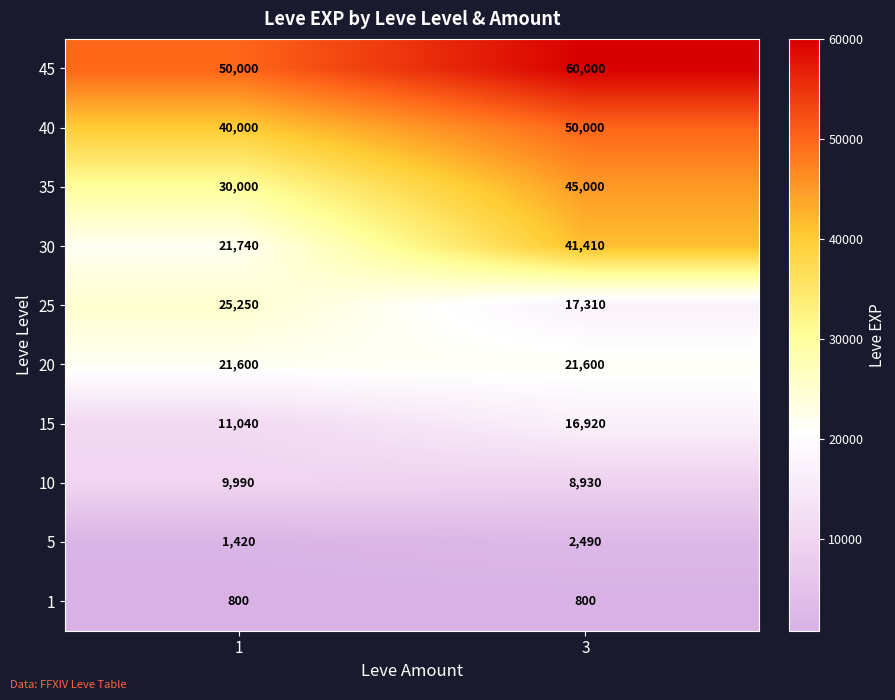

How many data points does each series have?

2